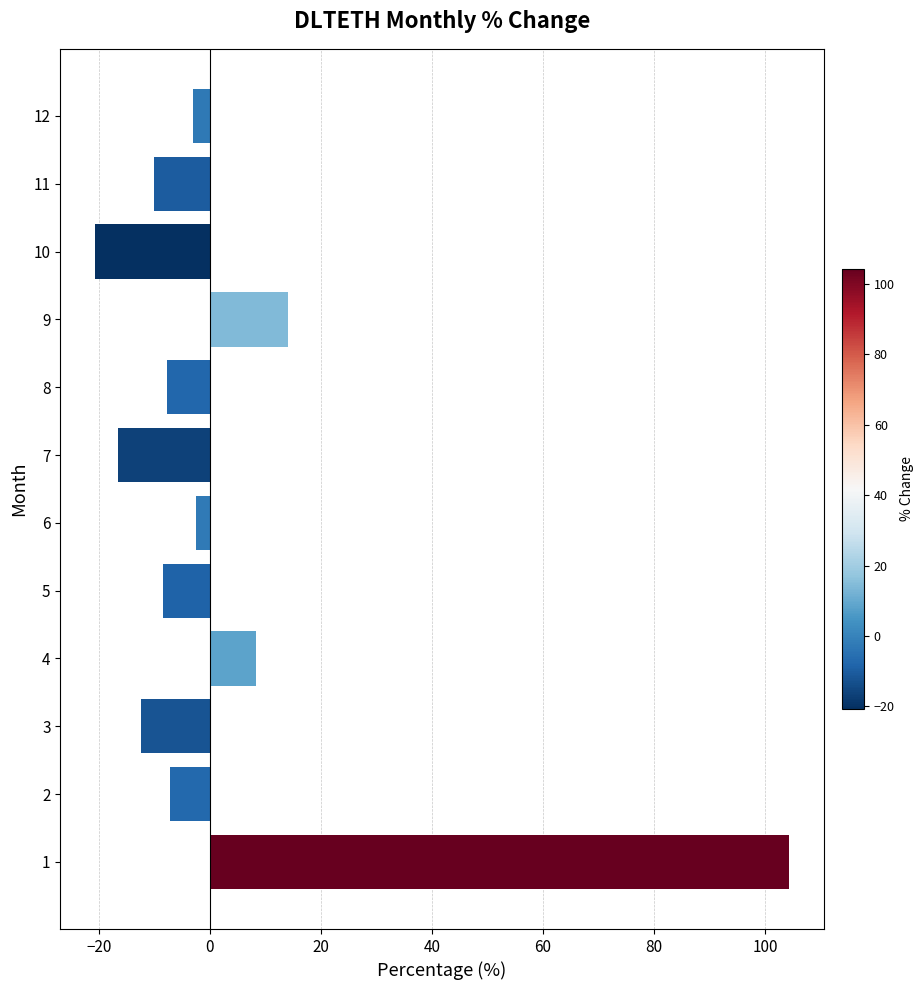

How many bars are there in total?

12